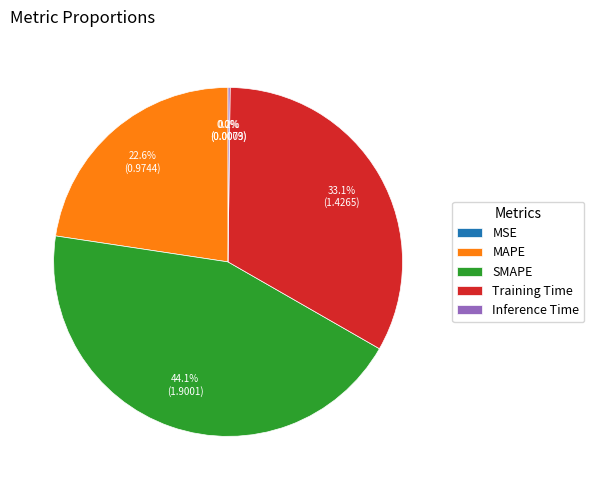

Do Training Time and MAPE together represent more than half of the pie?

Yes